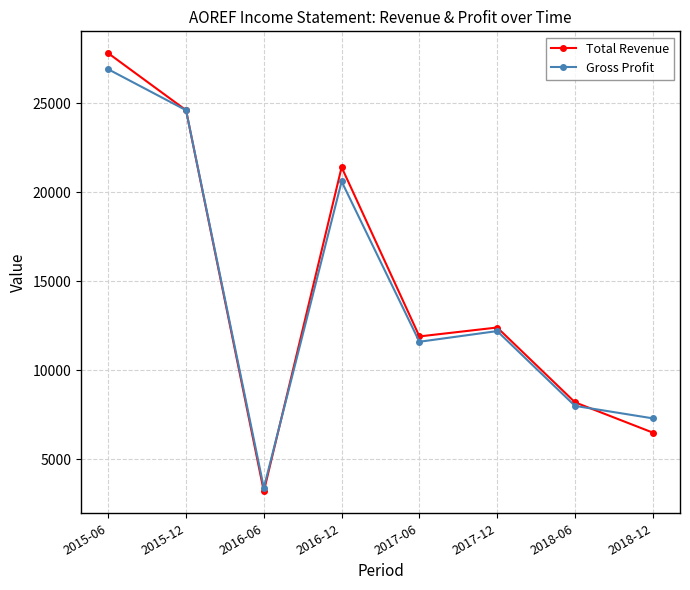

Is the value of Gross Profit at 2015-06 greater than the value of Total Revenue at 2015-06?

No